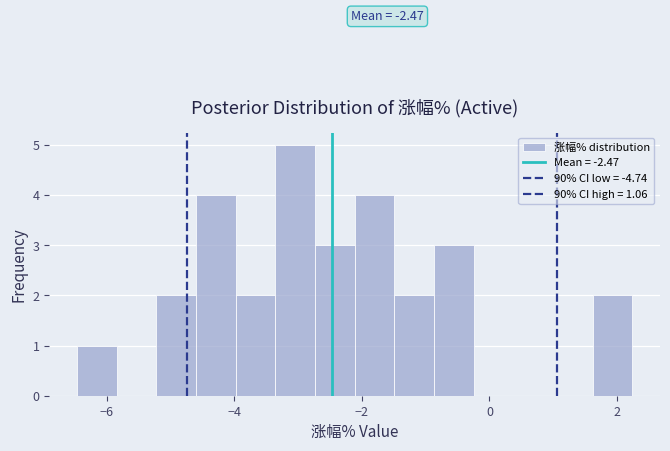

Around what value on the x-axis is the tallest bar? Give the approximate position of its centre, as read against the axis.

-3.0